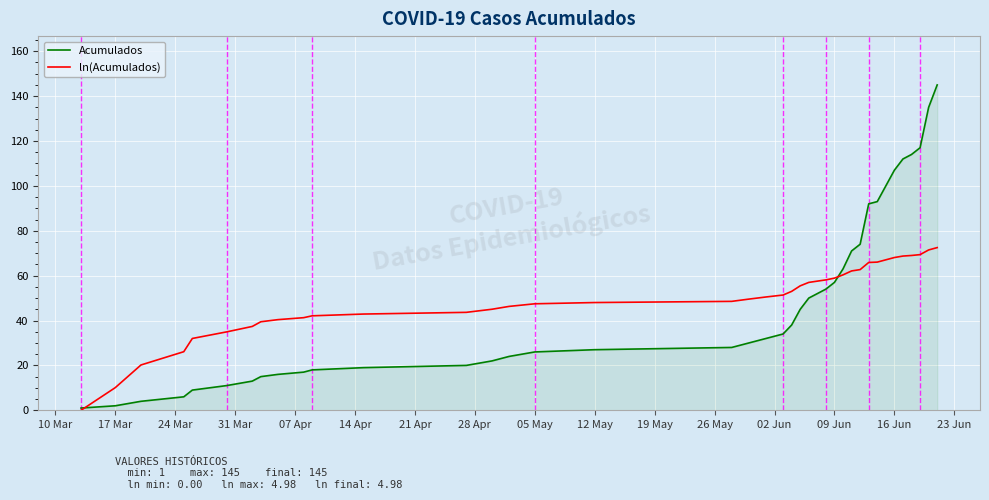

What is the highest value of the Acumulados series?

145.0